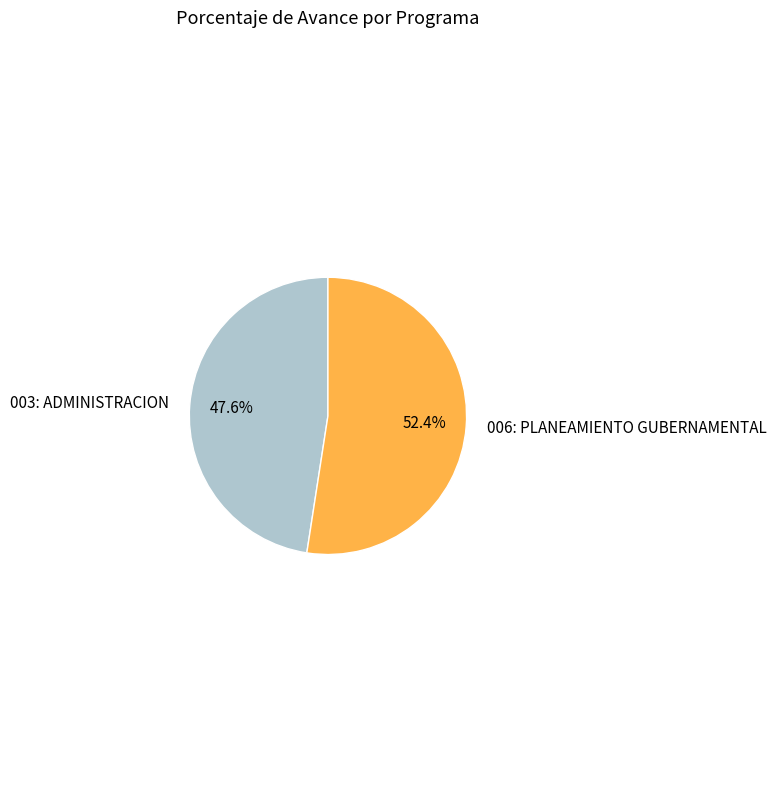

Count the number of slices in the pie.

2